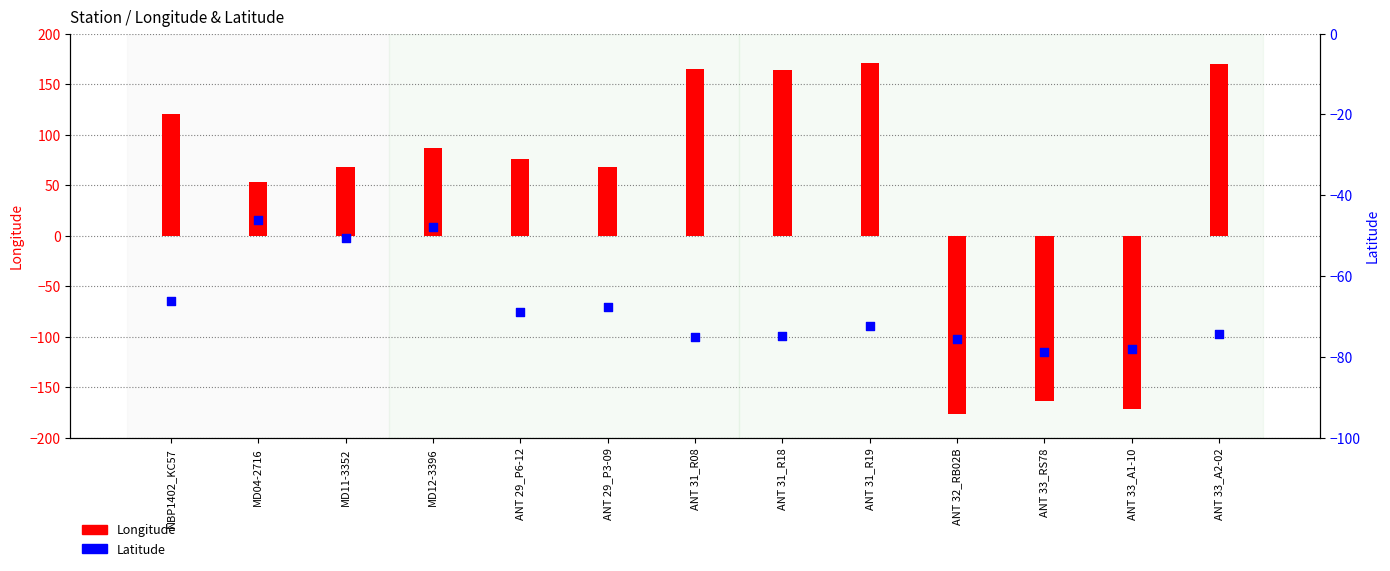

Which series reaches the minimum Y coordinate?

Longitude